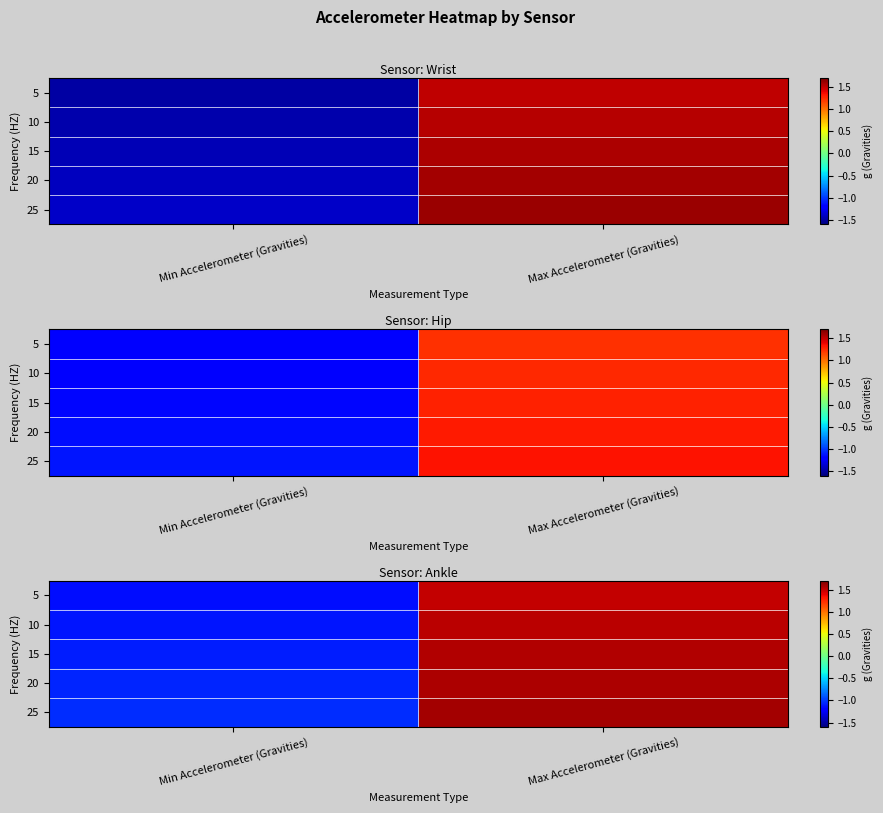

How many positive values does the 20 series have?

1